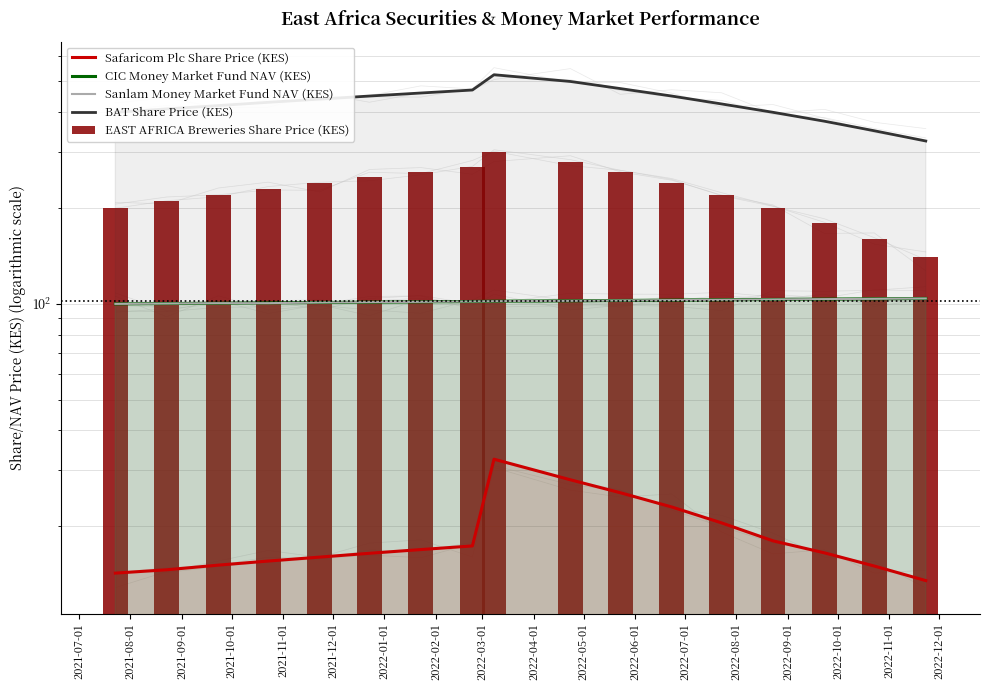

Which category has the highest value across all series?

2022-03-01